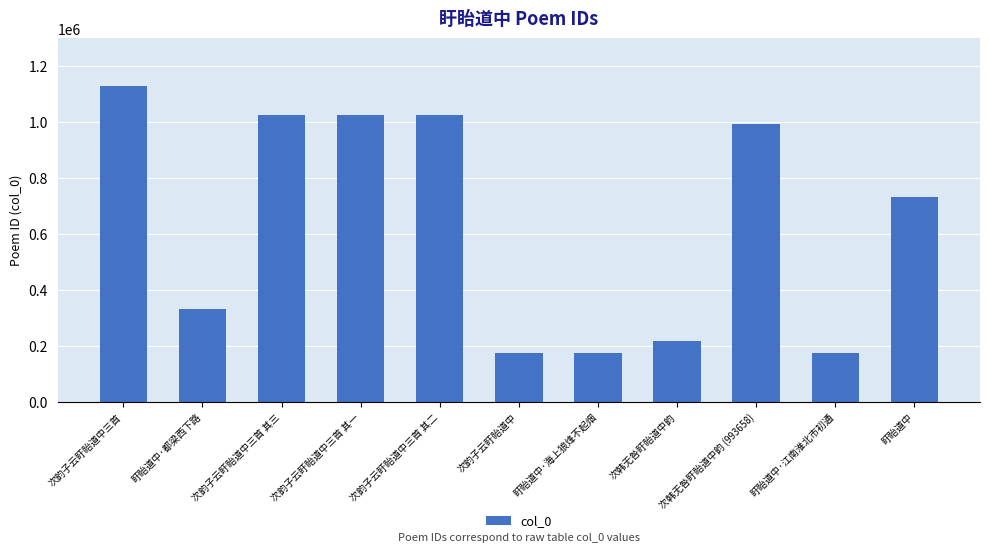

What is the approximate value at 盱眙道中·江南淮北市初通, to the nearest 50?

174800